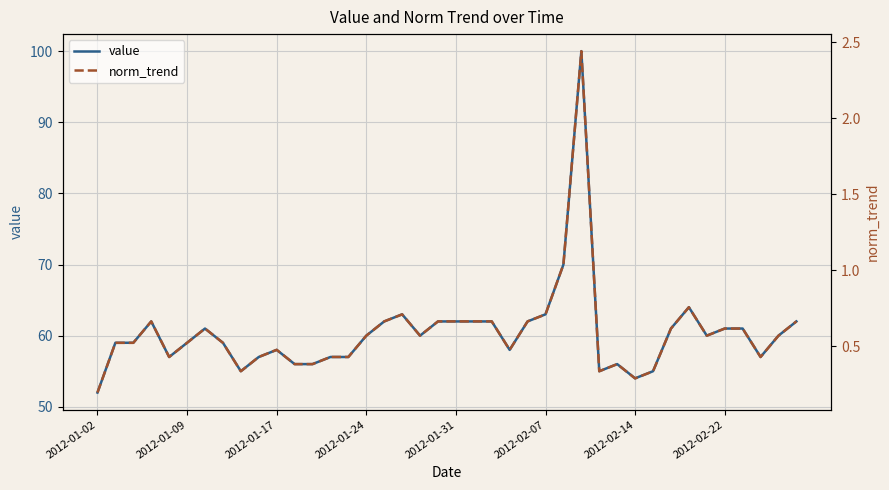

What is the value of the norm_trend point at the 39th from the left?

0.6